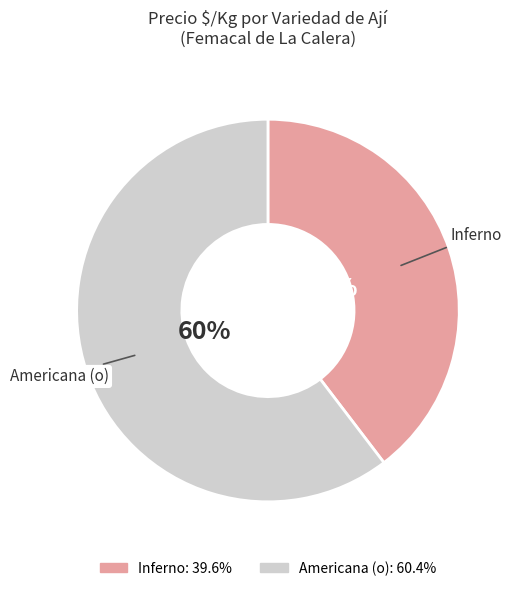

Between Inferno and Americana (o), which is larger?

Americana (o)